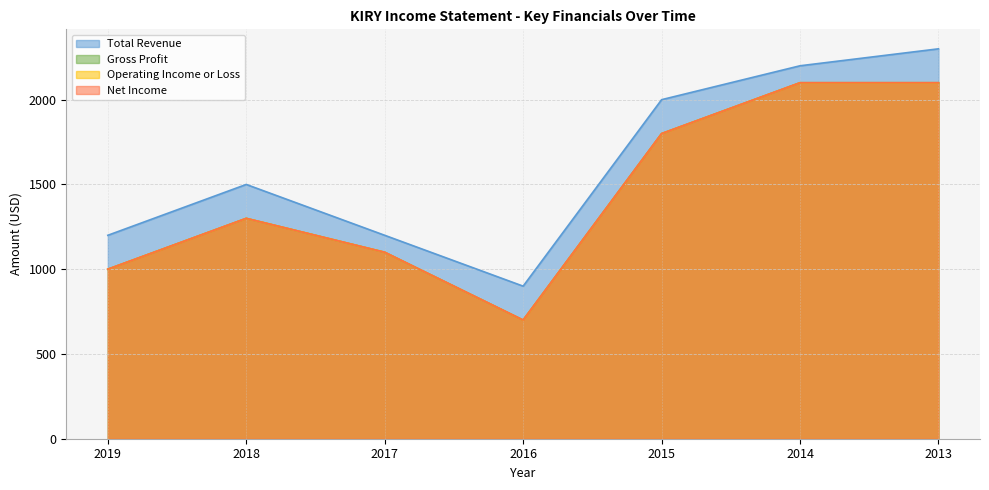

At how many categories does at least one series exceed 2282?

1